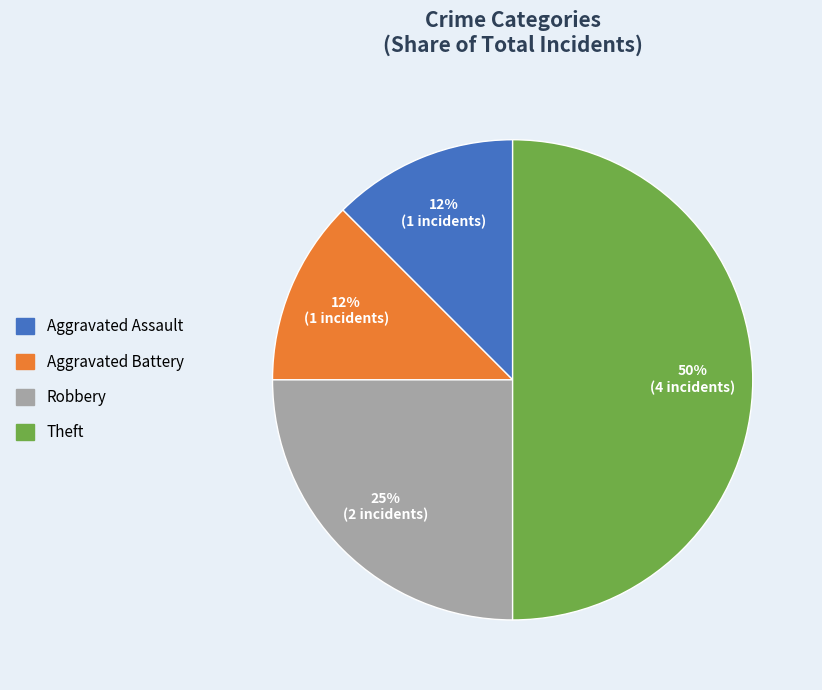

What is the largest slice in the pie chart?

Theft